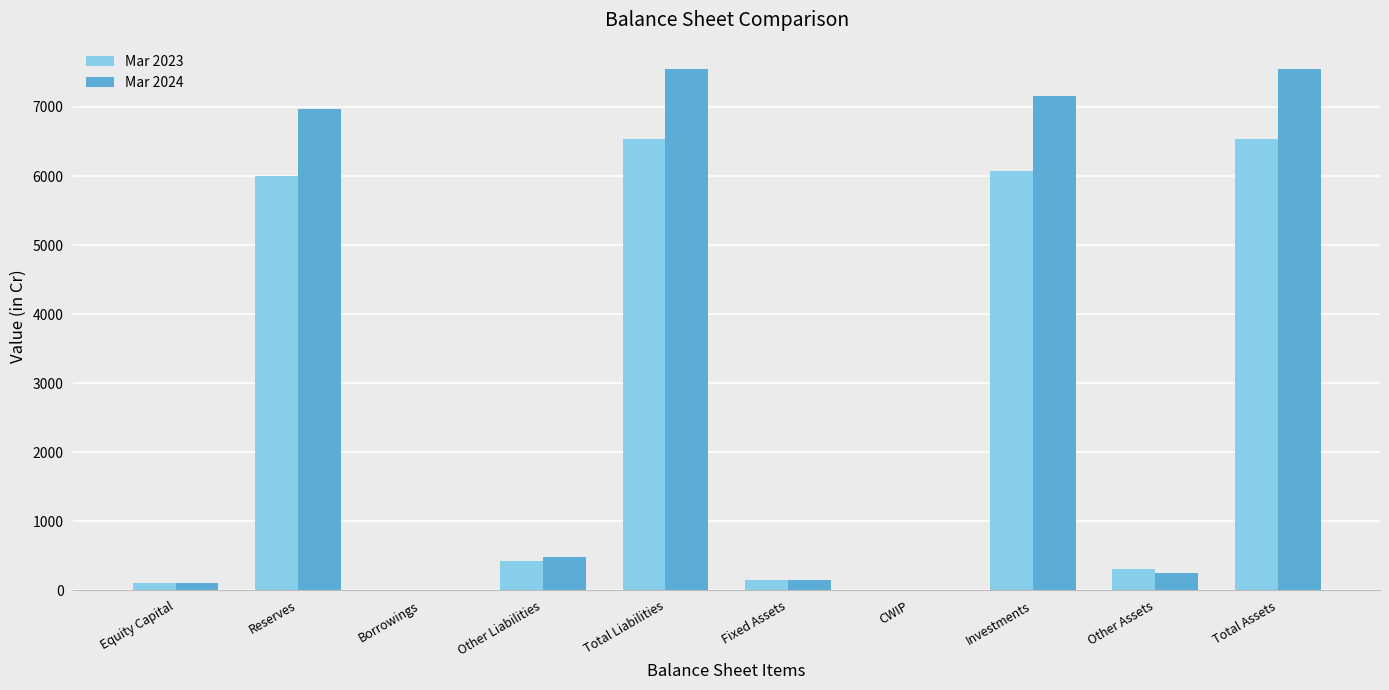

What is the highest value of the Mar 2023 series?

6536